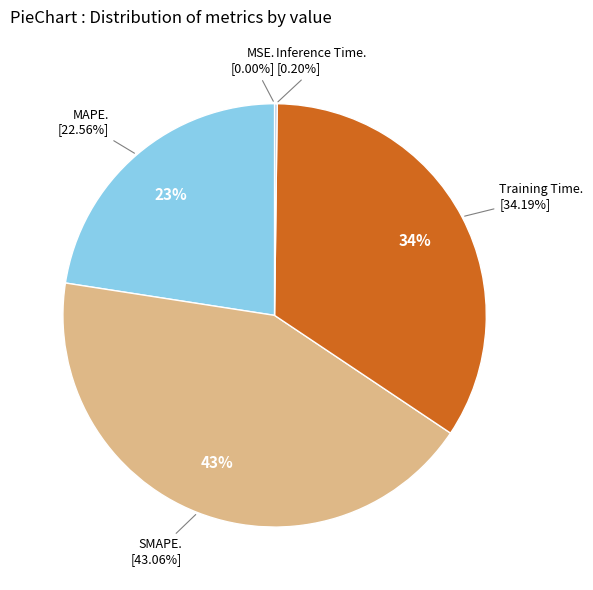

Between MSE and SMAPE, which is larger?

SMAPE